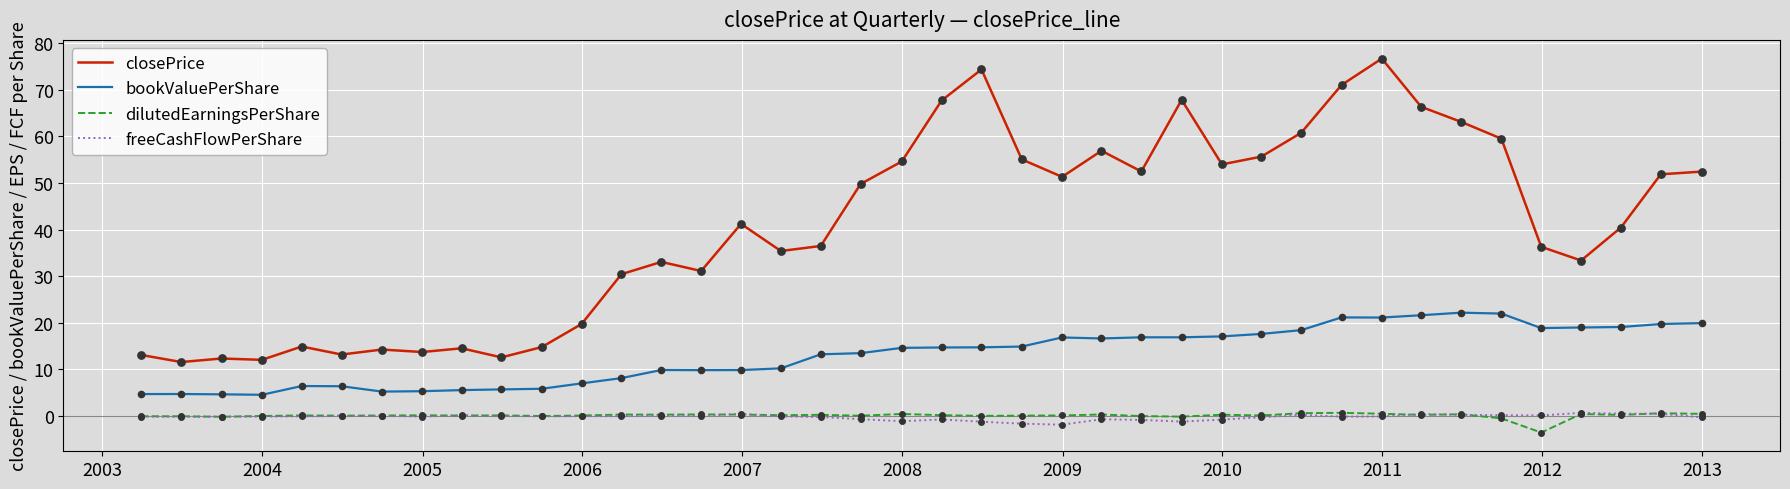

Which series has the largest total across all categories?

closePrice